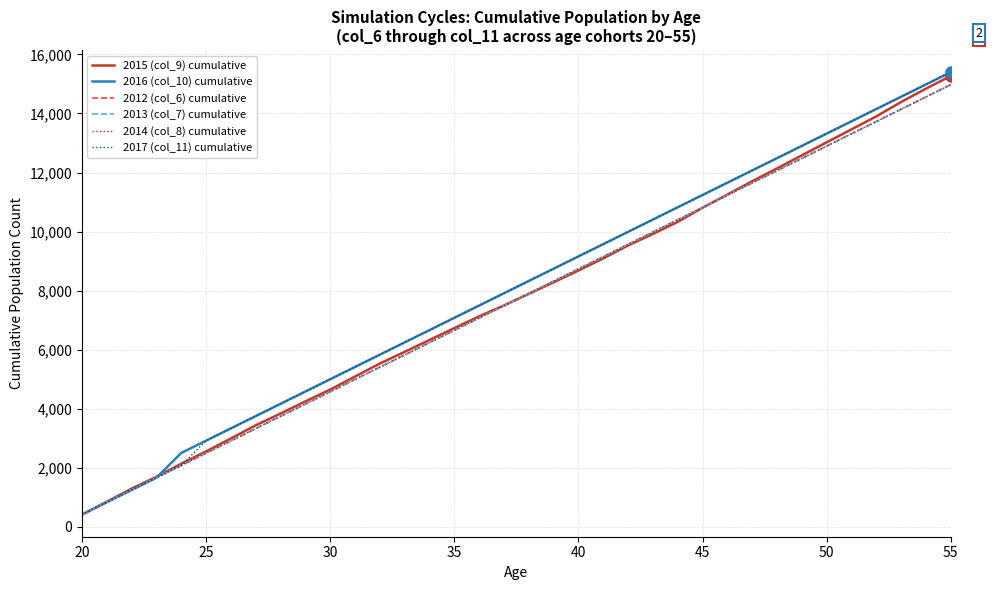

True or false: 2016 (col_10) cumulative and 2014 (col_8) cumulative cross at least once.

False